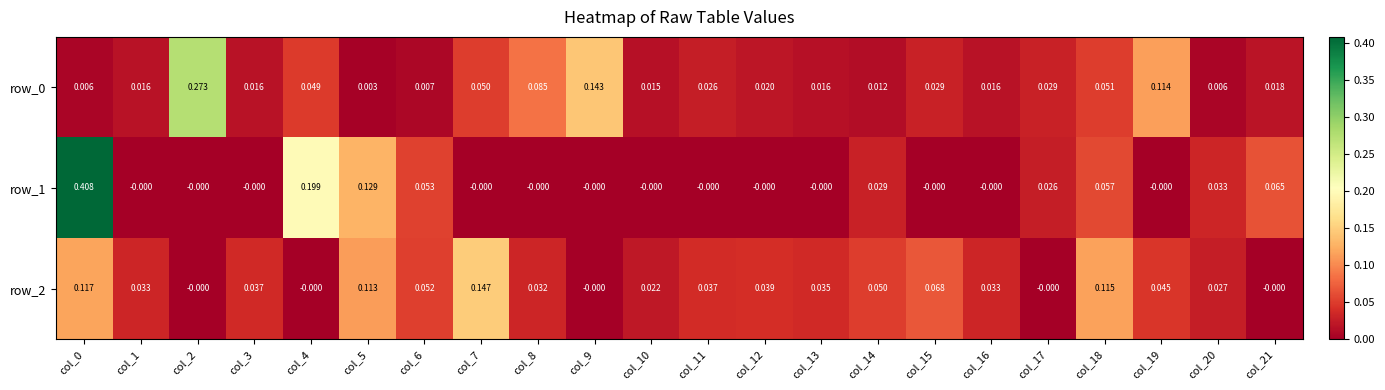

How many values in the row_1 series exceed 0?

9